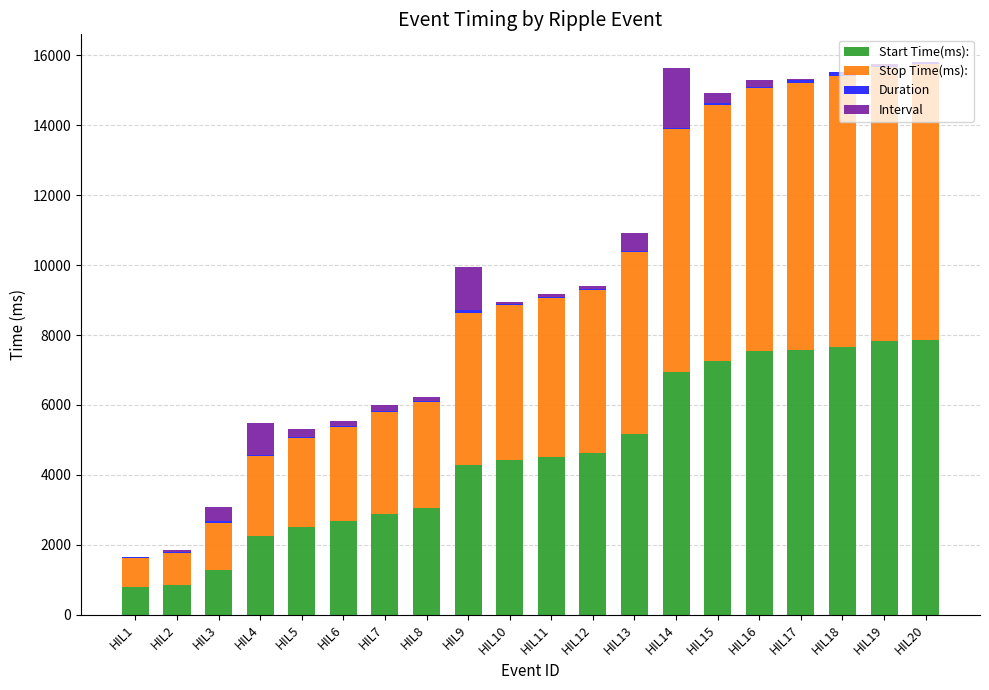

Read the Start Time(ms): value at HIL1.

796.7